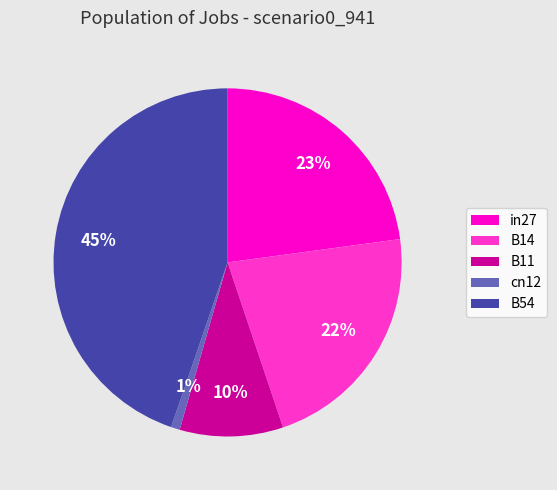

How many segments does this pie chart have?

5